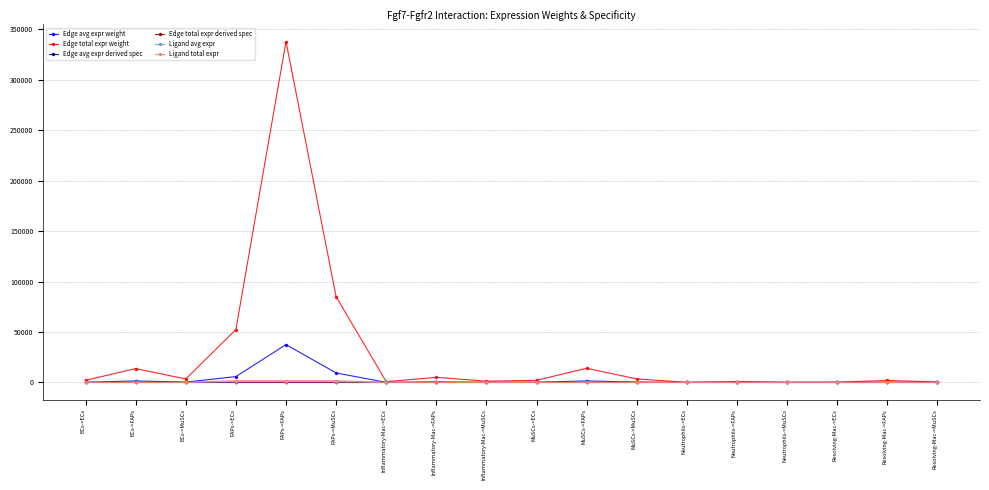

At how many categories does at least one series exceed 167727?

1